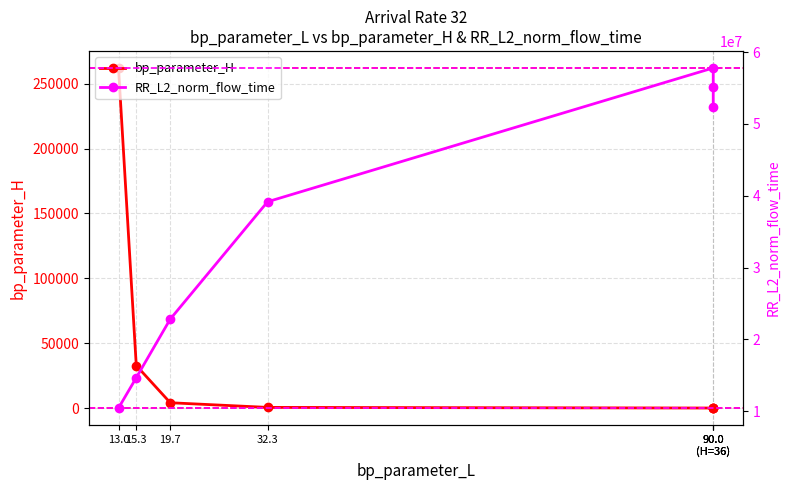

The value of RR_L2_norm_flow_time at 90.0
(H=36) is 55092546.7. True or false?

True